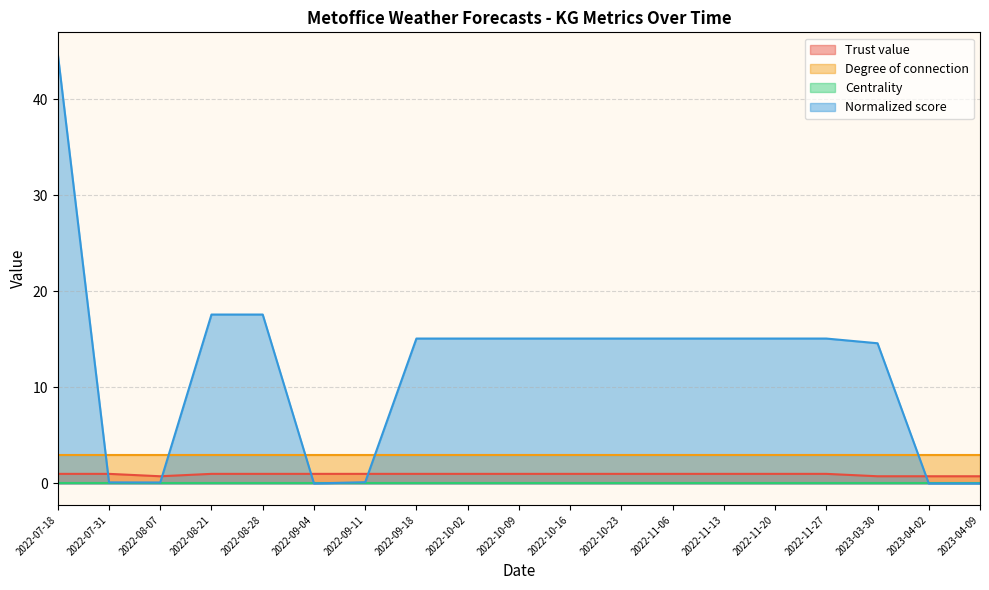

True or false: Trust value has a value of 1.0 at 2022-10-09.

True